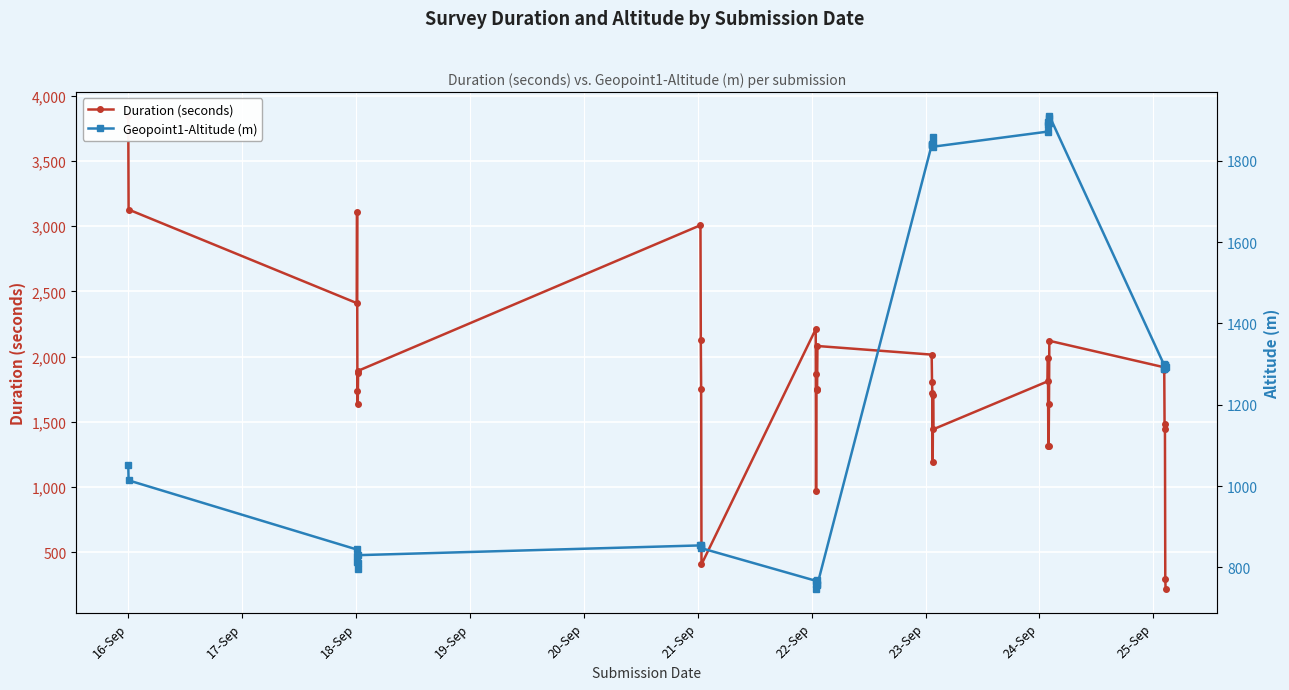

At which category is the sum across all series the highest?

16-Sep